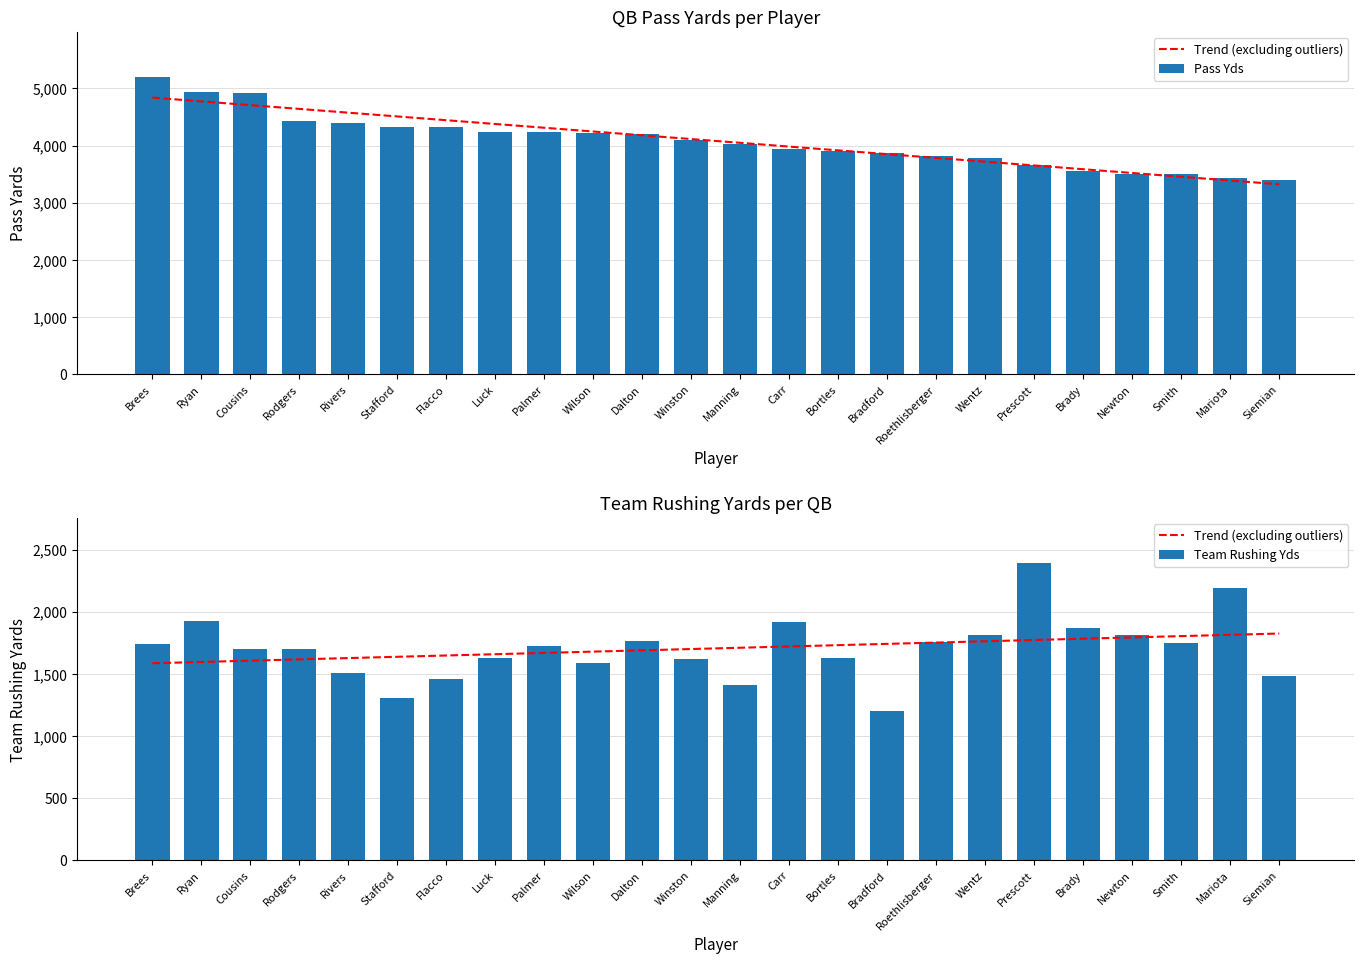

What is the label of the 5th bar from the right?

Brady